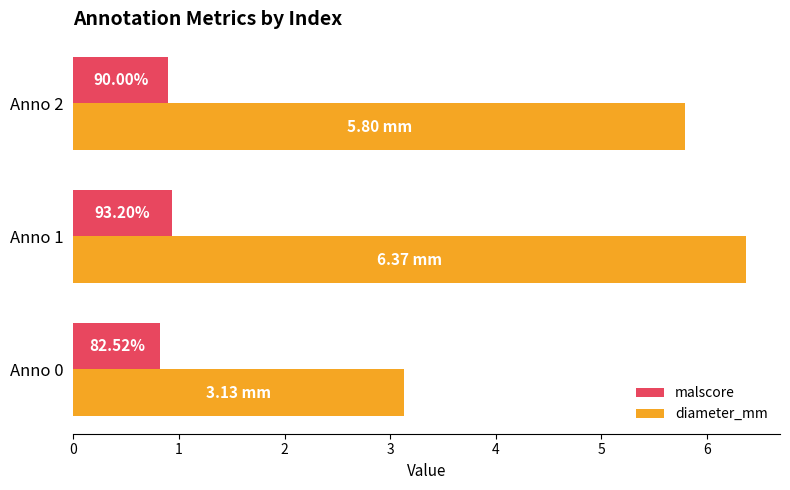

Rank the categories by diameter_mm value from lowest to highest.

Anno 0, Anno 2, Anno 1